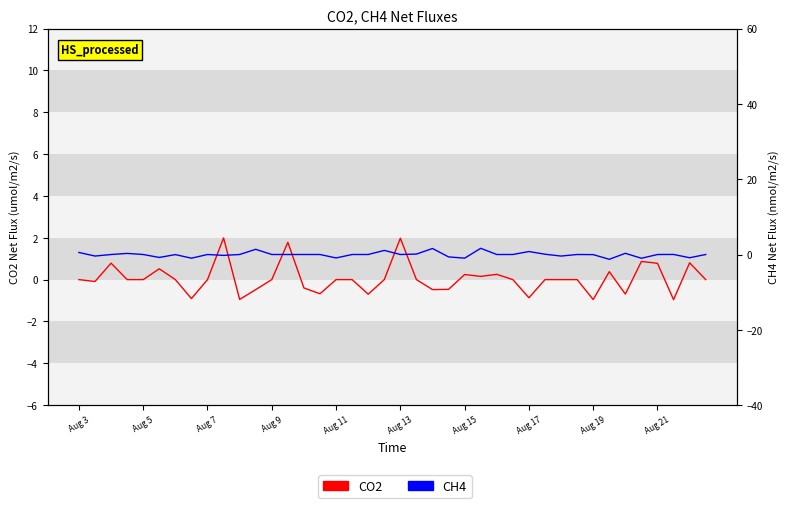

Is the value of CO2 at 34 greater than the value of CH4 at 15?

No